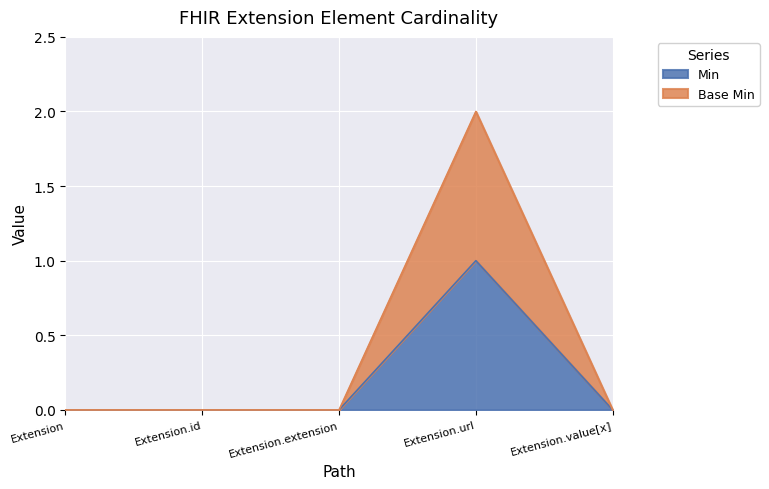

How many lines are shown in the chart?

2